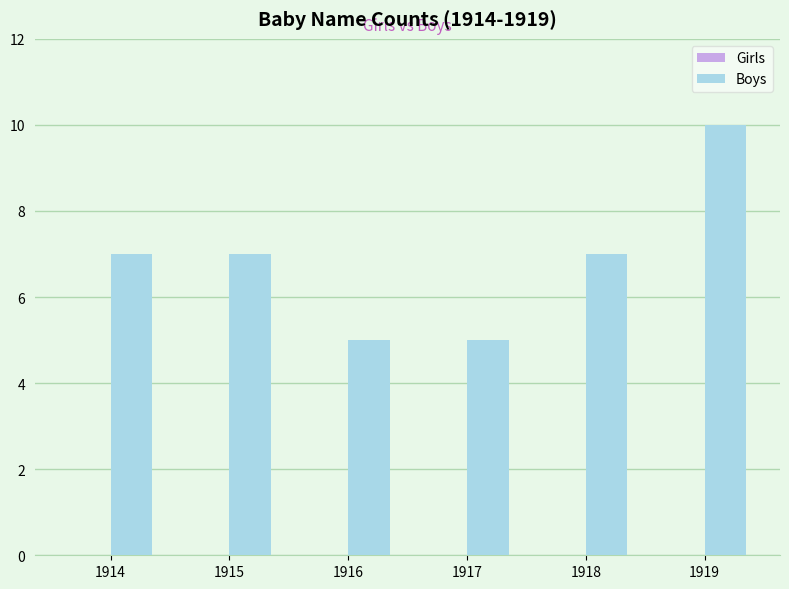

Read the value at 1918.

7